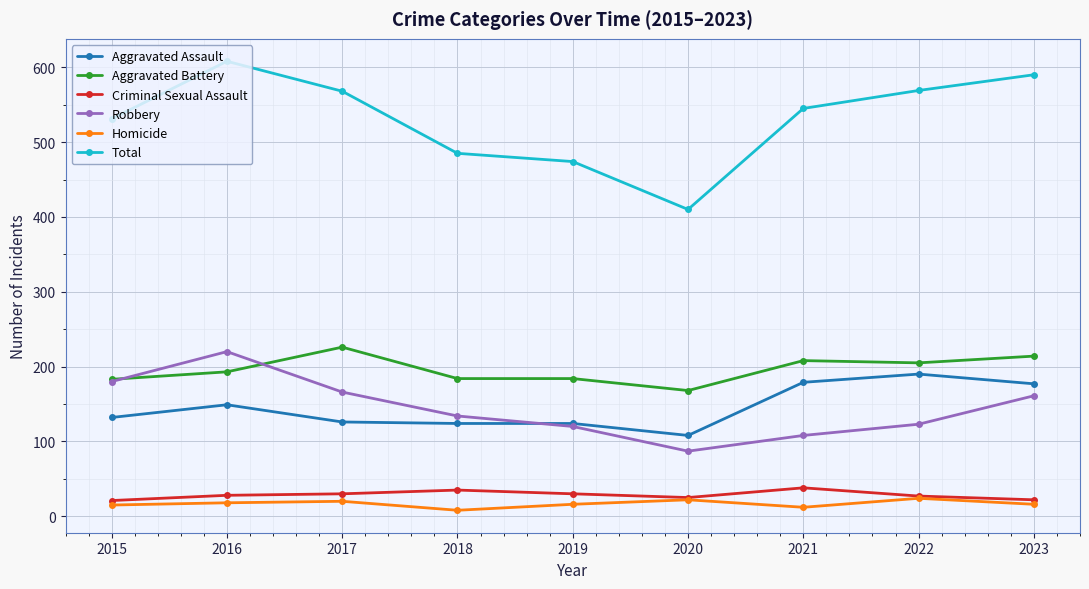

Is it true that Aggravated Assault equals 27 at 2017?

False